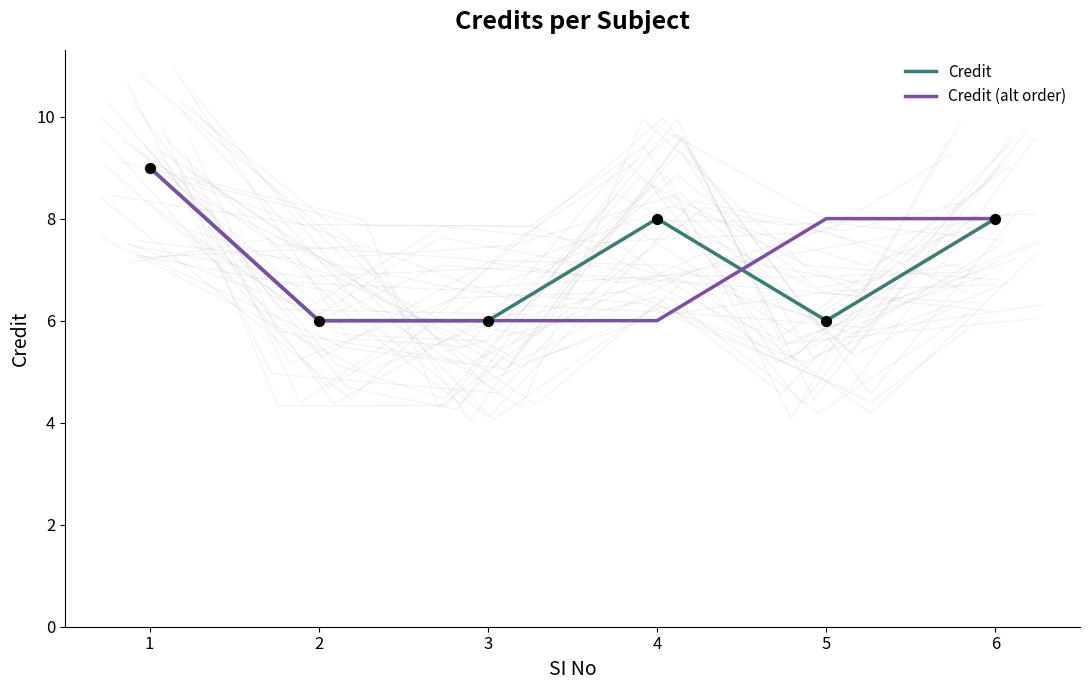

Which series has the largest total across all categories?

Credit